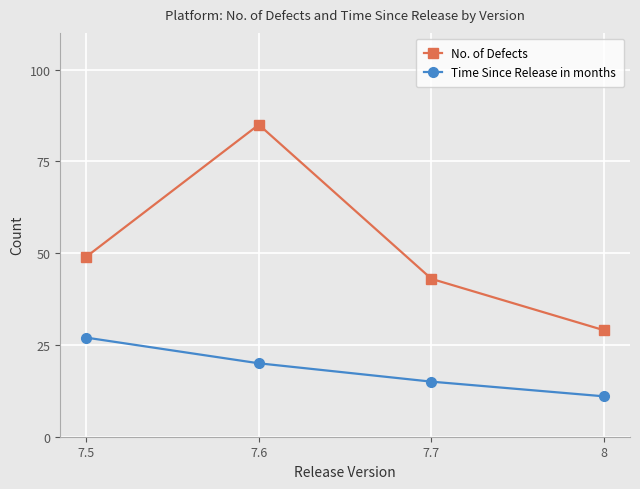

What is the sum of all No. of Defects values?

206